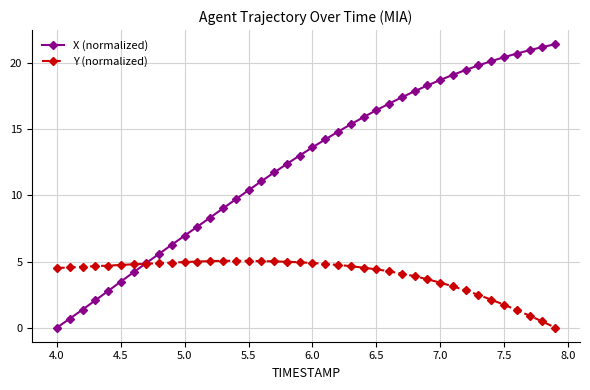

What is the value of the Y (normalized) point at the 8th from the left?

4.8